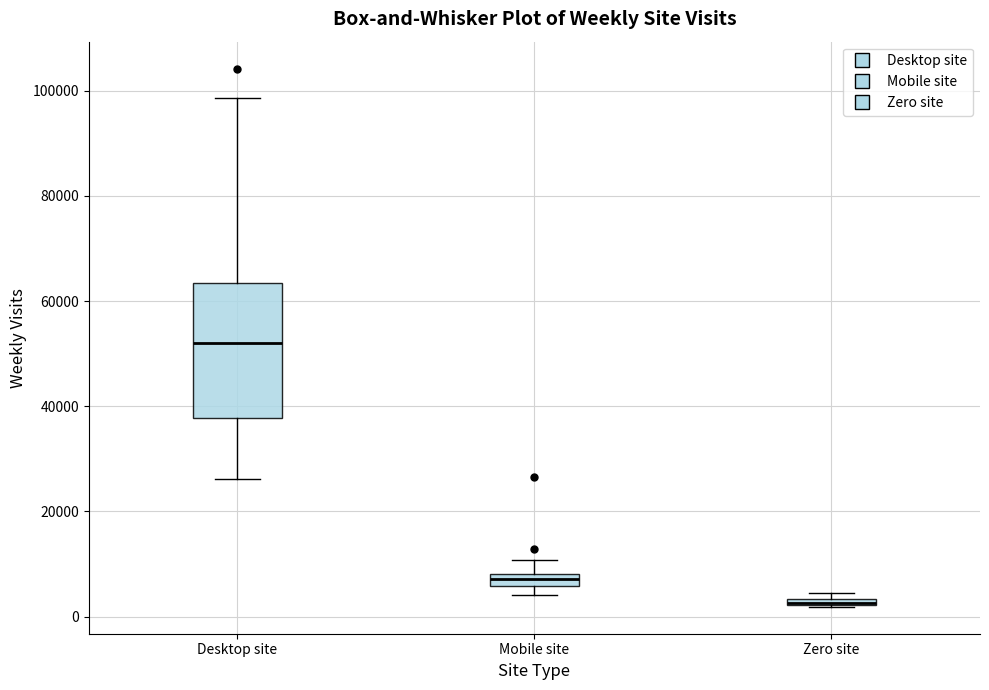

Which box's median line is the highest?

Desktop site